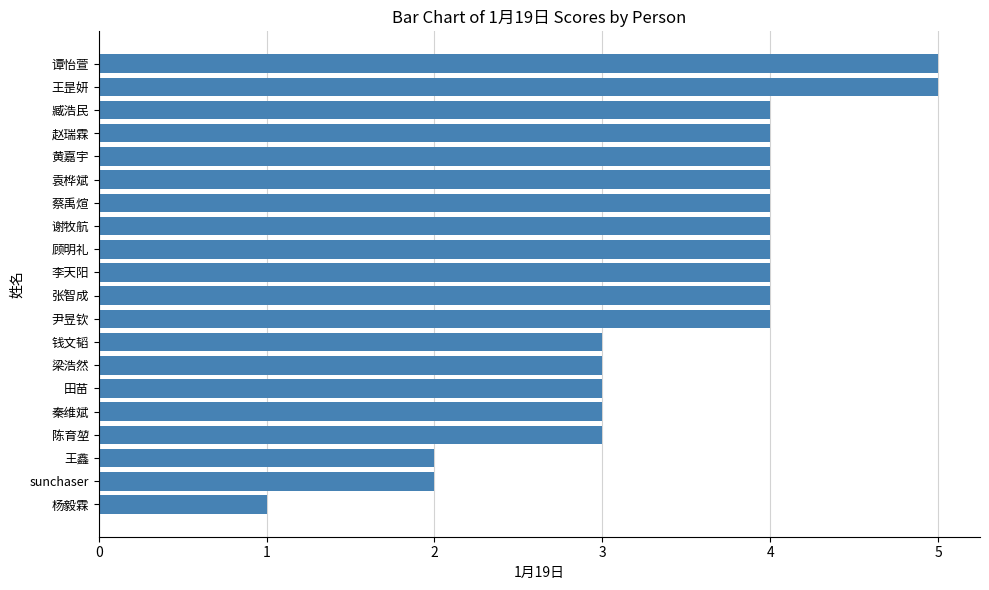

Count the number of categories in the chart.

20